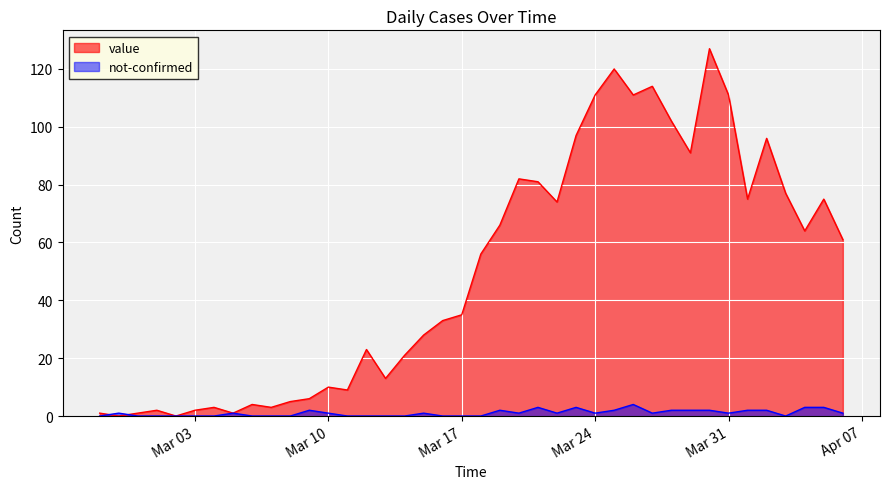

In value, how many points are higher than both neighbors (excluding endpoints)?

11